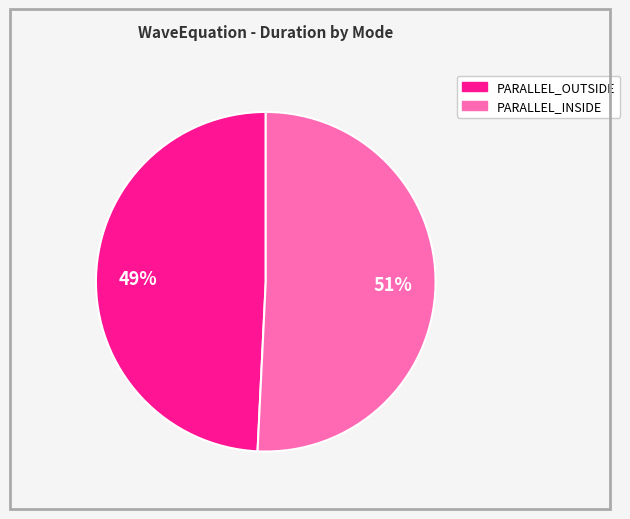

To the nearest percent, what is the difference between the largest and smallest slice percentages?

2%